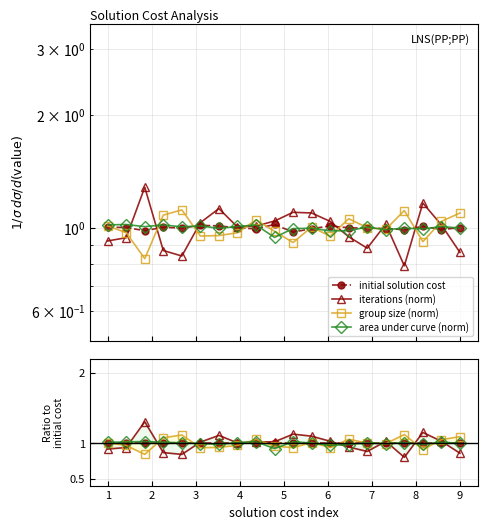

At which label does area under curve (norm) first exceed 1?

1